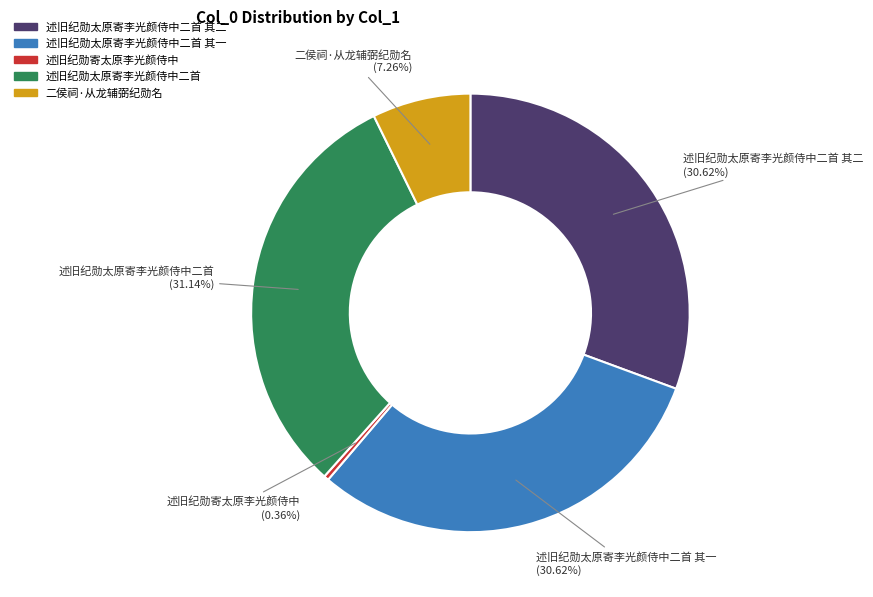

To the nearest percent, what is the combined percentage of 述旧纪勋太原寄李光颜侍中二首 其二 and 述旧纪勋太原寄李光颜侍中二首 其一?

61%